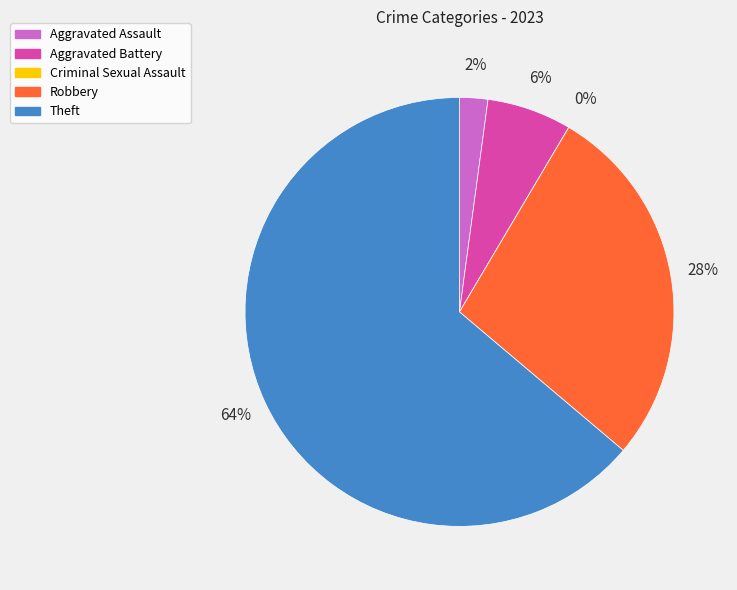

To the nearest percent, what is the difference between the Robbery and Theft slice percentages?

36%